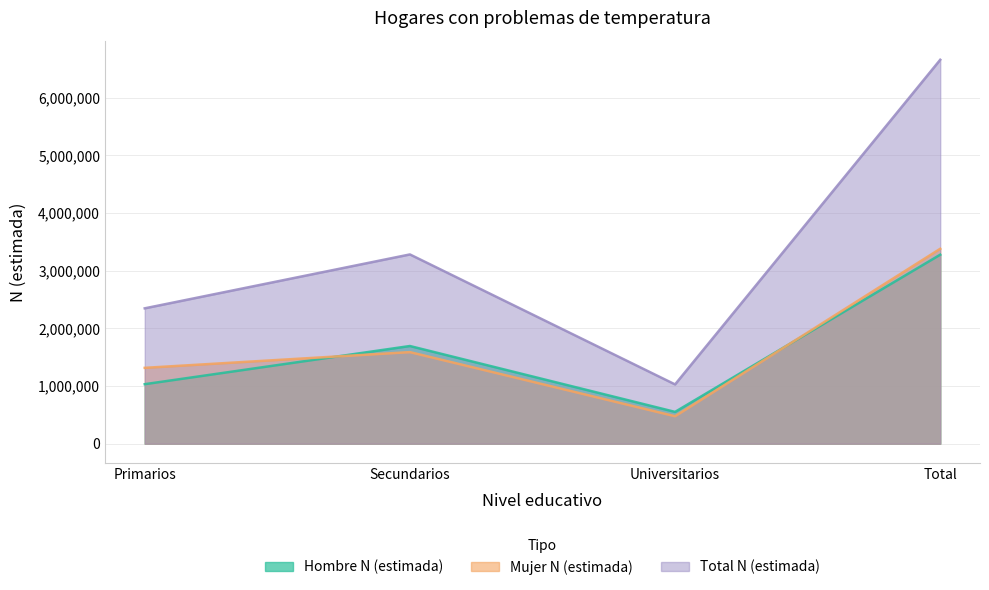

What are all the series names shown in the legend?

Hombre N (estimada), Mujer N (estimada), Total N (estimada)